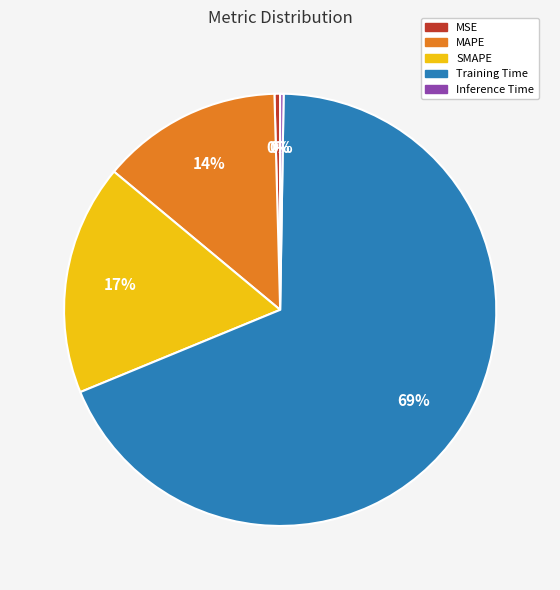

Which slice is the largest?

Training Time